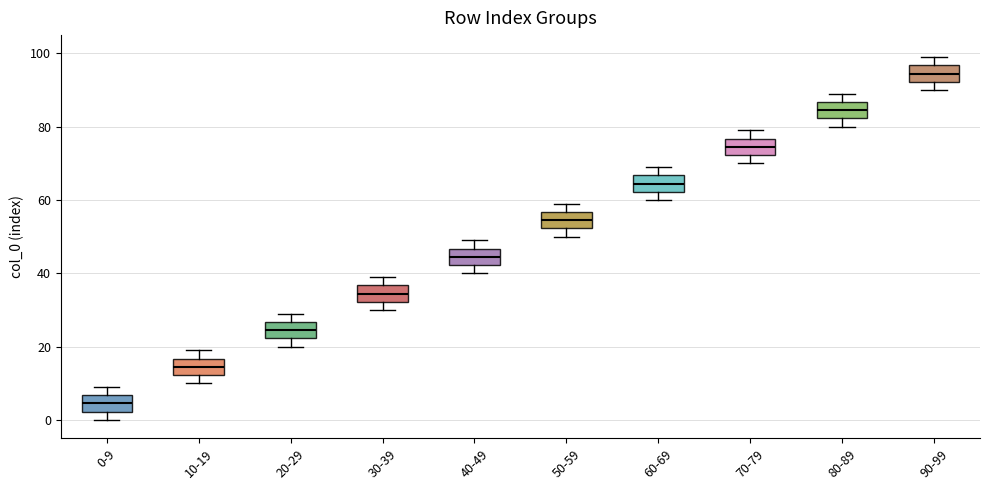

Reading left to right, read every box against the y-axis: the position of its median line, the range the box covers, and the ends of its whiskers. The values are not printed on the chart, so give them approximately, as read against the axis.

0-9: median 4, box 2 to 6, whiskers 0 to 10
10-19: median 14, box 12 to 16, whiskers 10 to 20
20-29: median 24, box 22 to 26, whiskers 20 to 30
30-39: median 34, box 32 to 36, whiskers 30 to 40
40-49: median 44, box 42 to 46, whiskers 40 to 50
50-59: median 54, box 52 to 56, whiskers 50 to 60
60-69: median 64, box 62 to 66, whiskers 60 to 70
70-79: median 74, box 72 to 76, whiskers 70 to 80
80-89: median 84, box 82 to 86, whiskers 80 to 90
90-99: median 94, box 92 to 96, whiskers 90 to 100